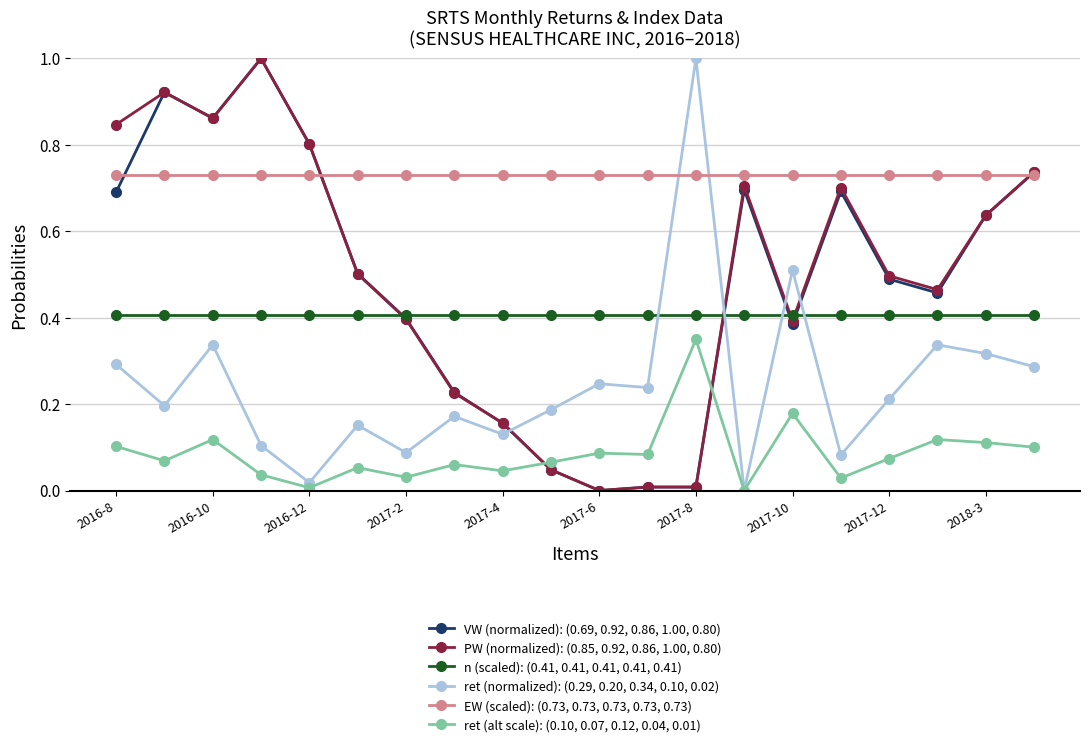

Which series has the largest total across all categories?

EW (scaled): (0.73, 0.73, 0.73, 0.73, 0.73)